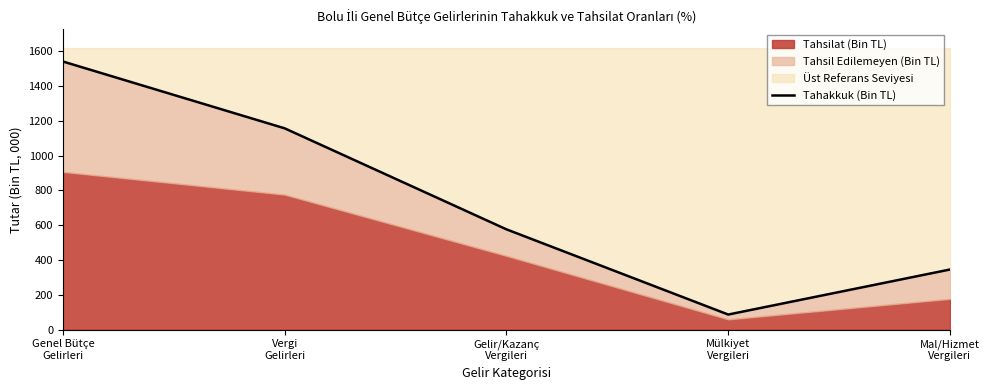

Which category has the lowest value across all series?

Mülkiyet
Vergileri